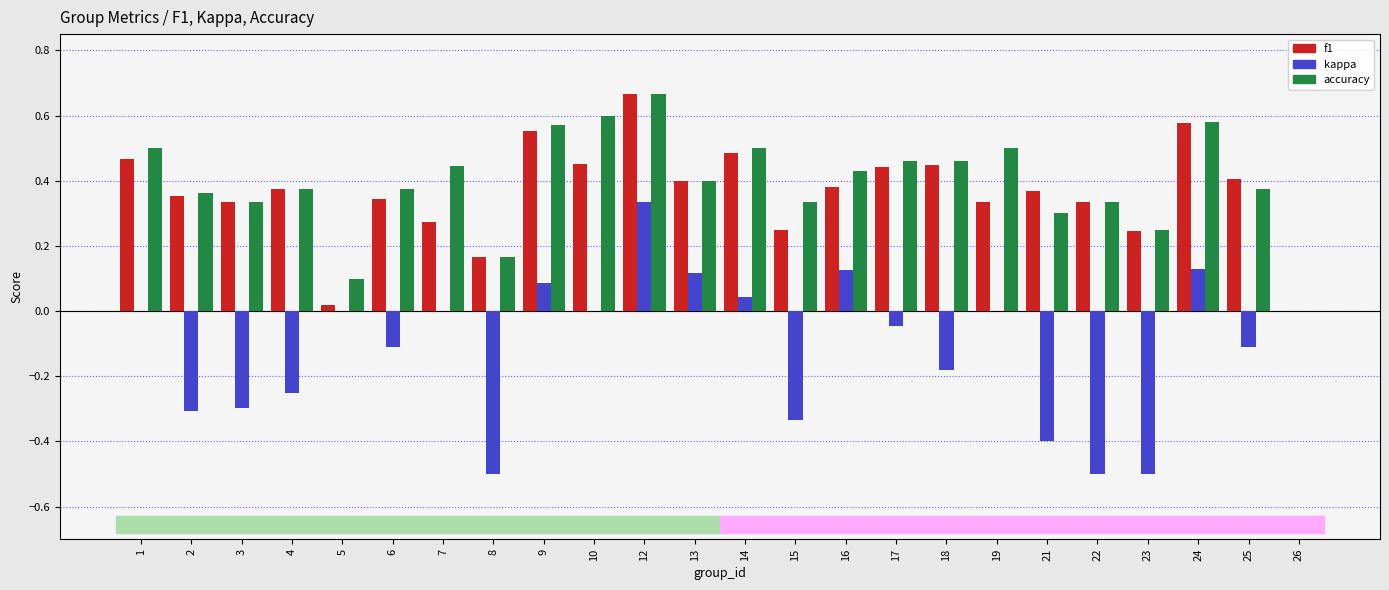

The f1 series shows 0.8 at 14. True or false?

False